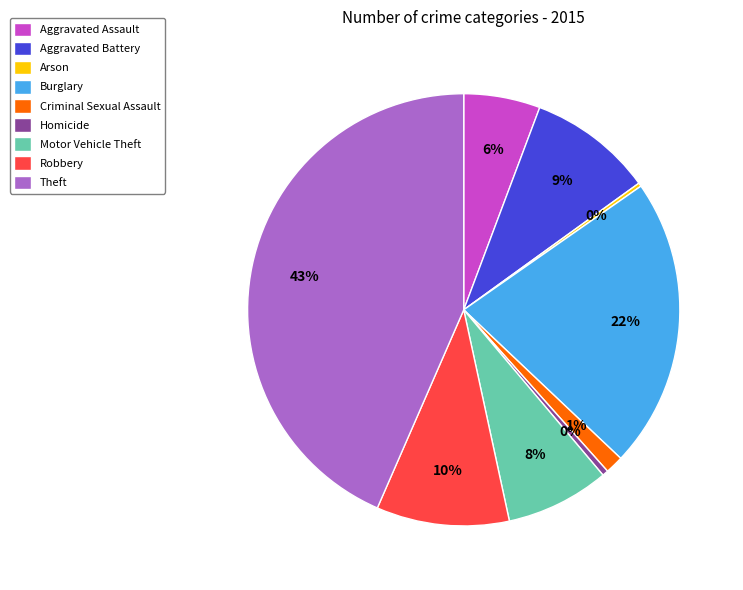

True or false: Aggravated Assault accounts for 1% of the total.

False